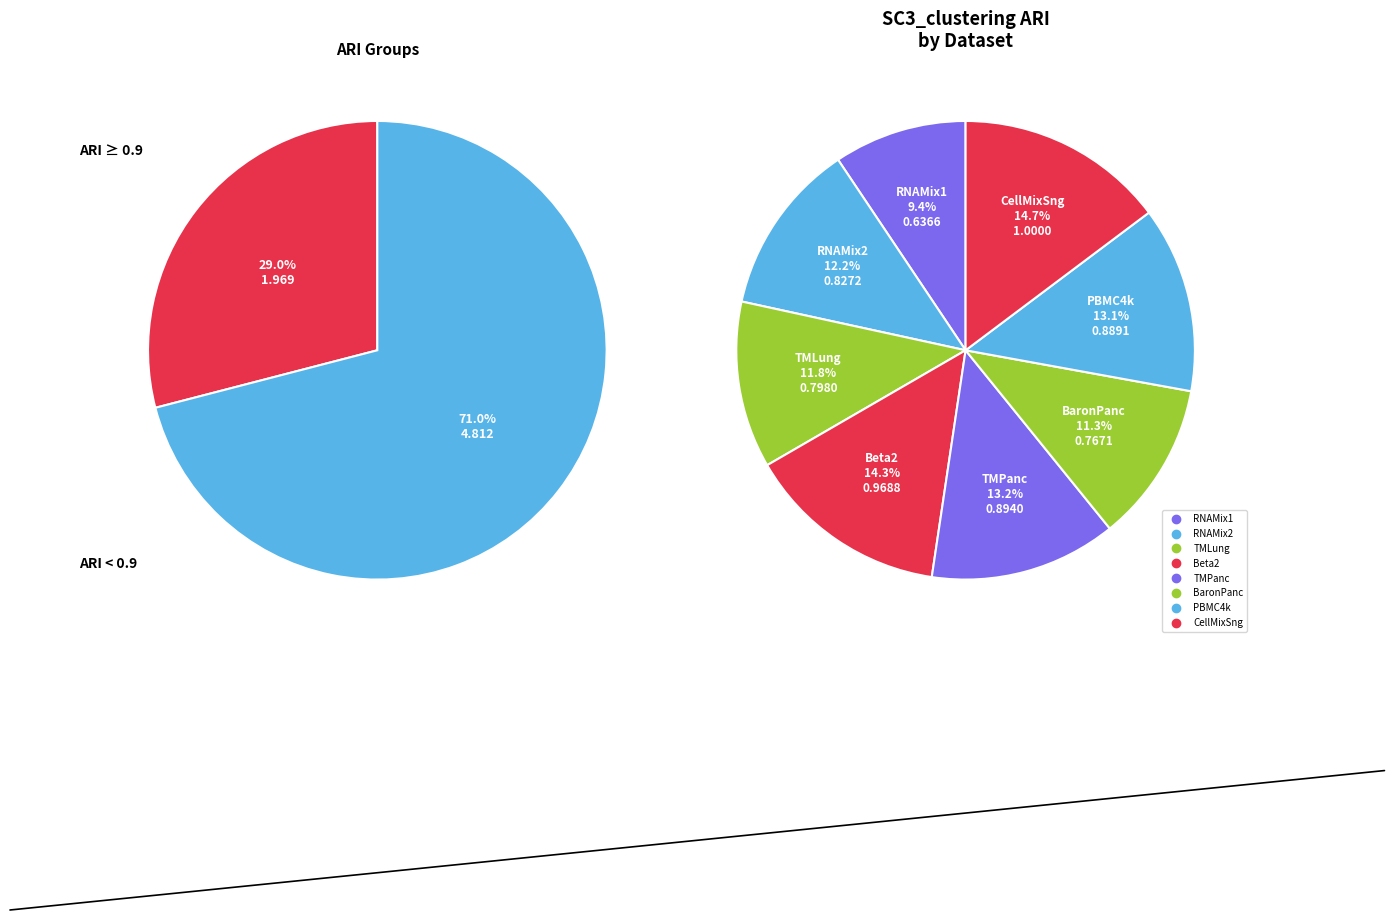

What percentage is the PBMC4k slice, to the nearest percent?

13%